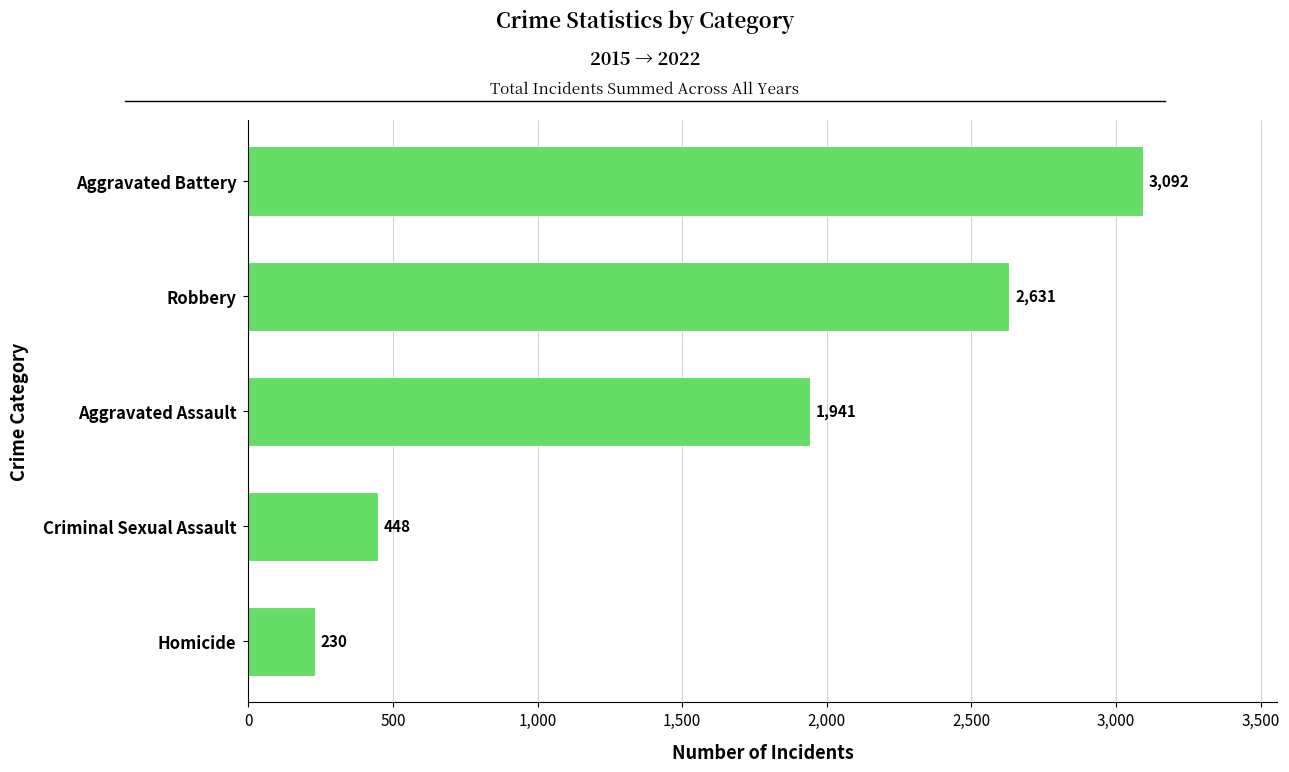

List the labels in order of value, largest first.

Aggravated Battery, Robbery, Aggravated Assault, Criminal Sexual Assault, Homicide